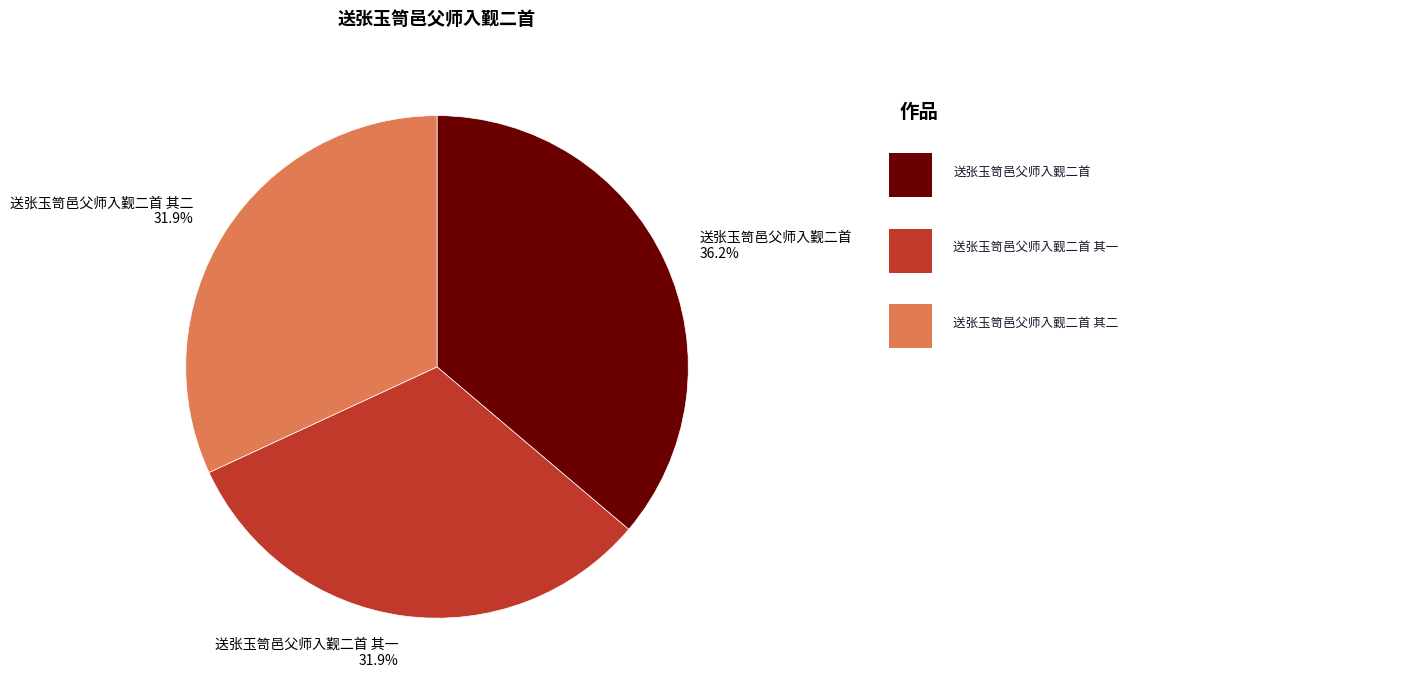

Is there any slice that represents more than half of the pie?

No